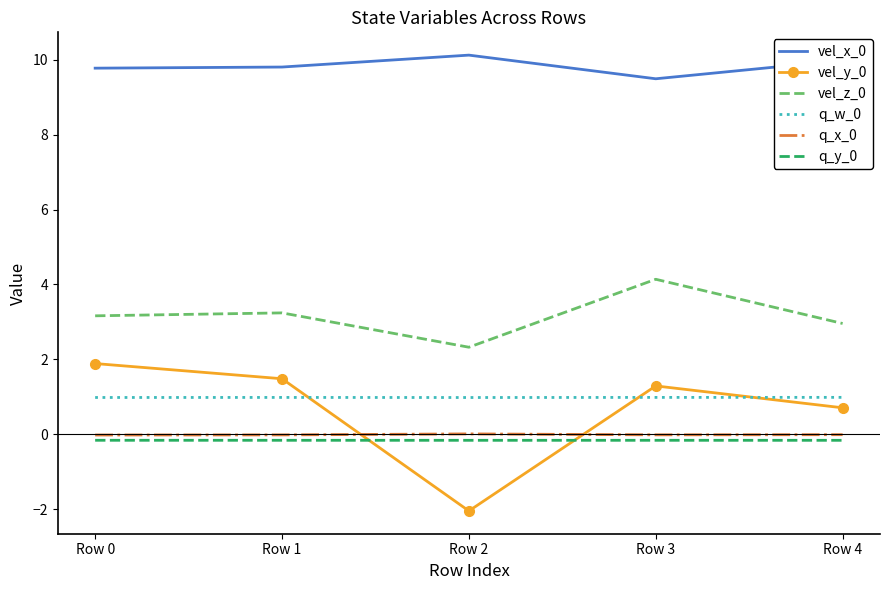

True or false: vel_z_0 and q_w_0 cross at least once.

False